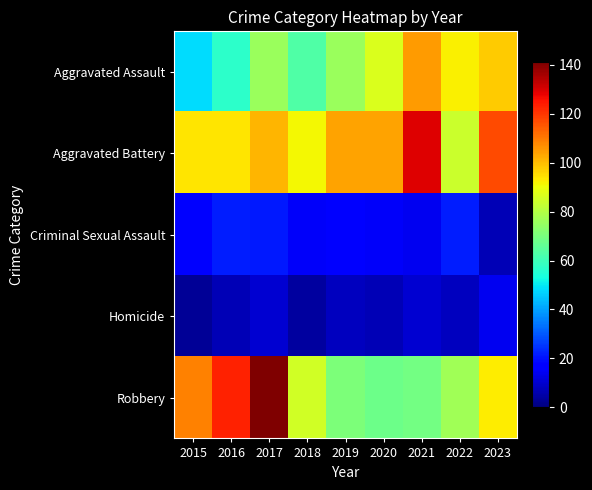

Which label corresponds to the smallest value in the chart?

2015